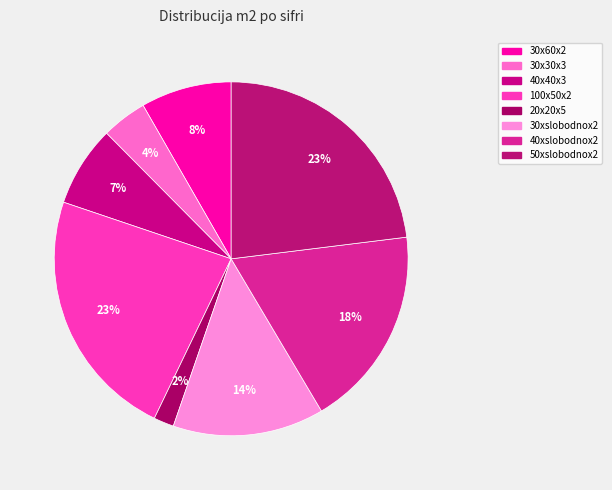

Count the number of slices in the pie.

8